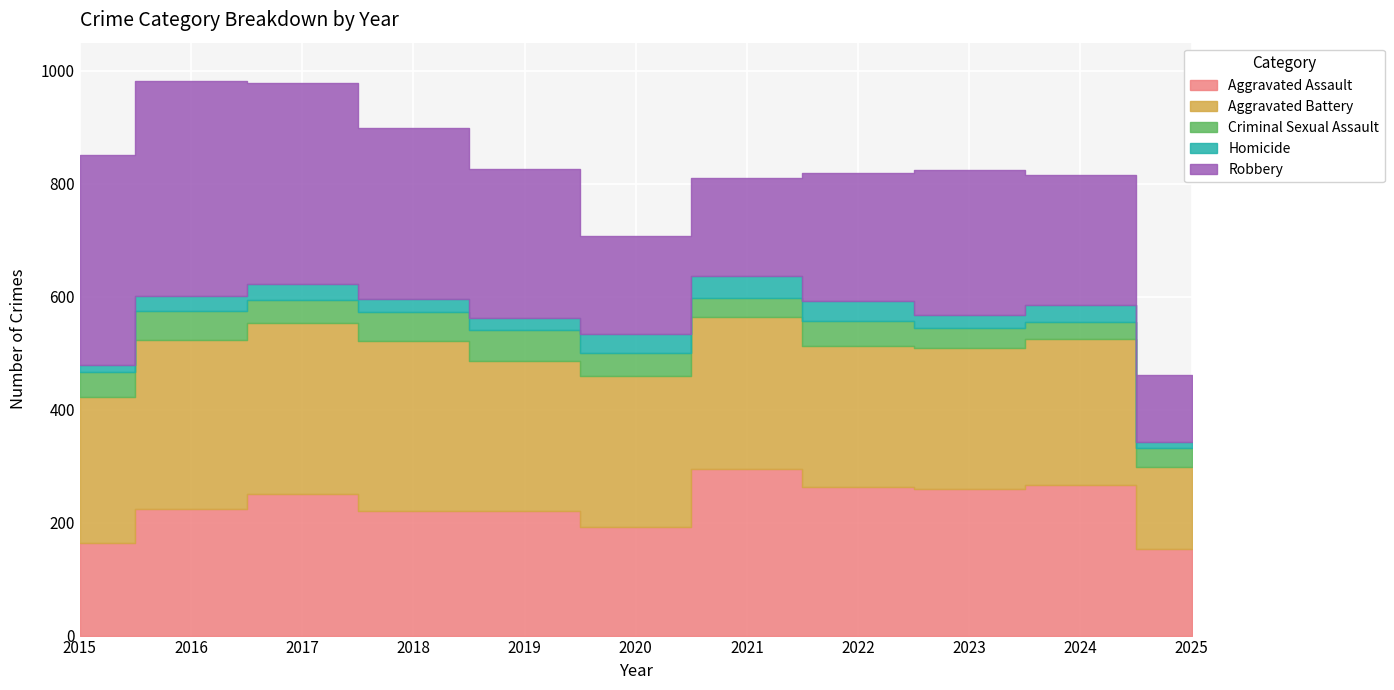

How many series are shown in this chart?

5